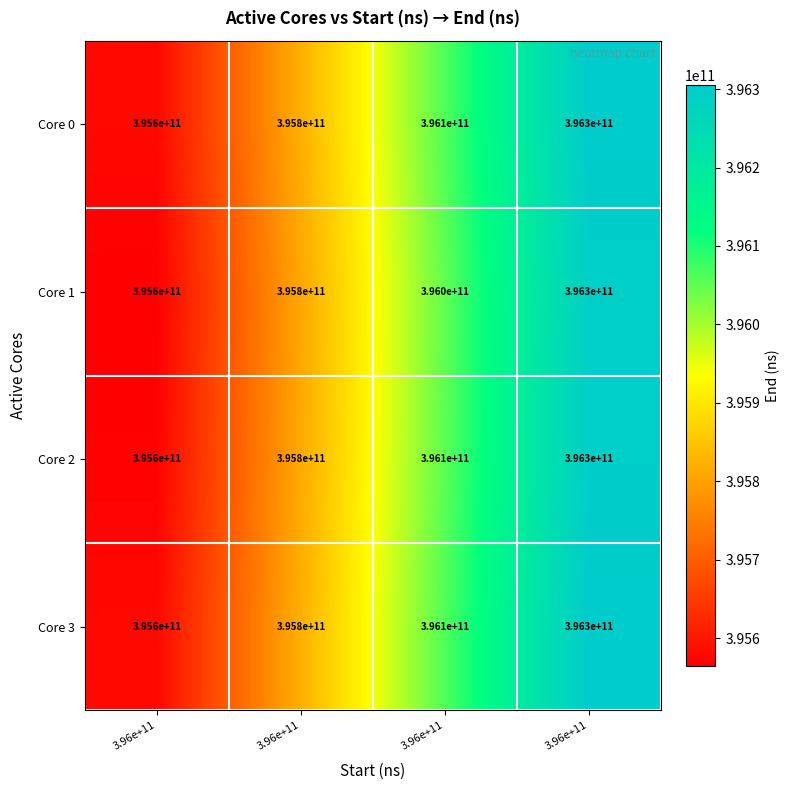

What is the total value across all series at 3.96e+11?

1582288502649.0